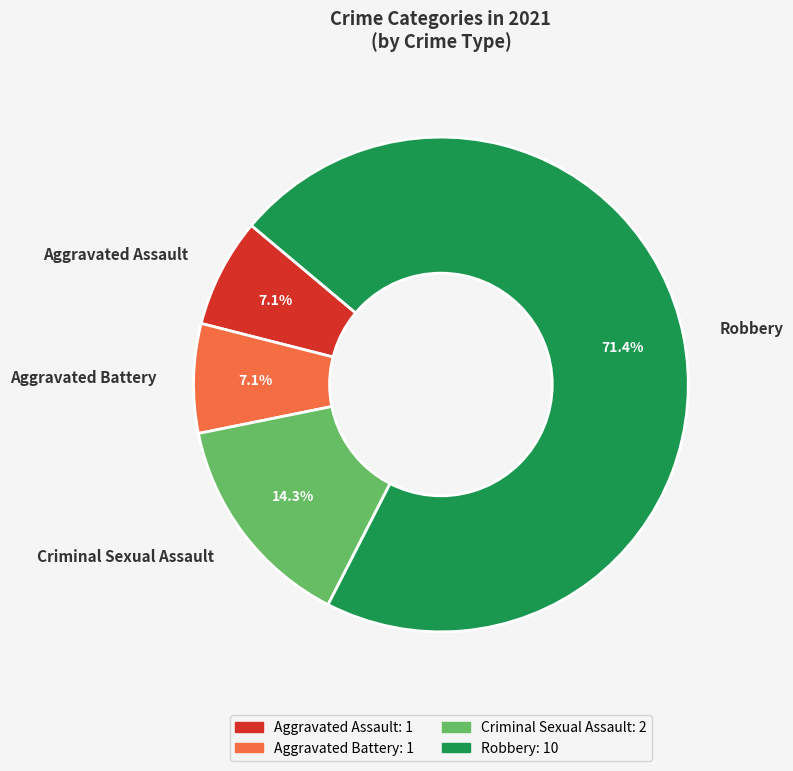

Which category has the biggest portion of the pie?

Robbery